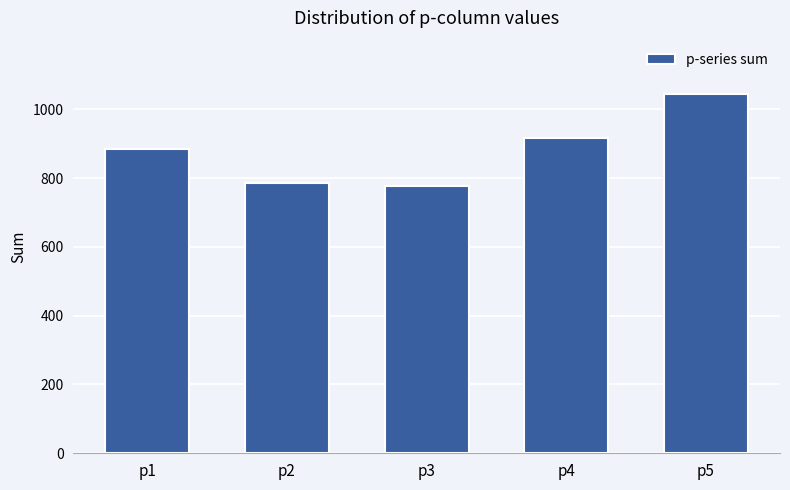

What is the sum of the values at p2 and p3?

1563